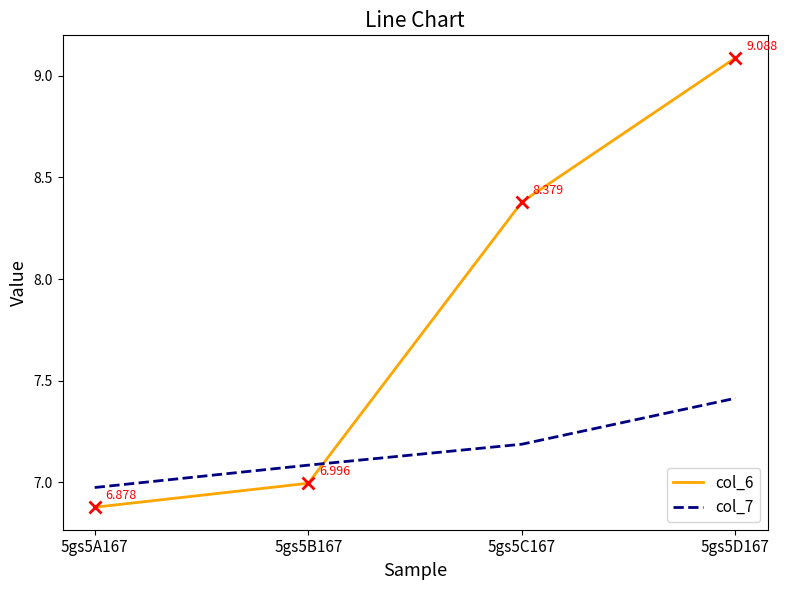

How many lines are shown in the chart?

2